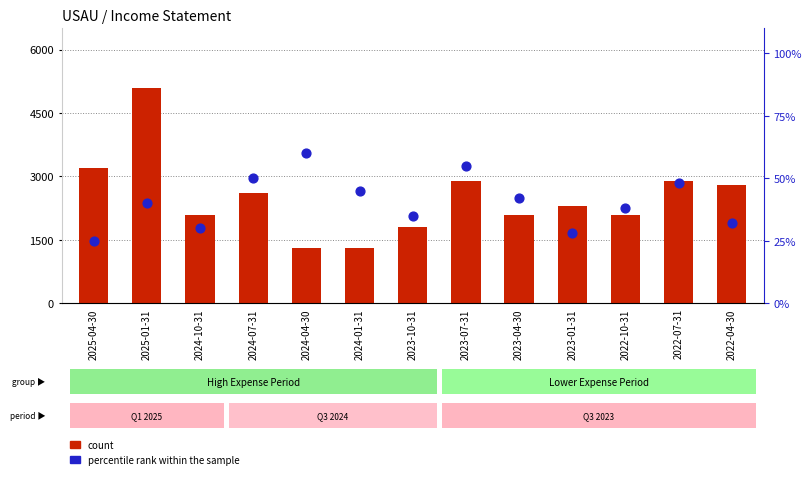

Which series contains the highest Y value?

count